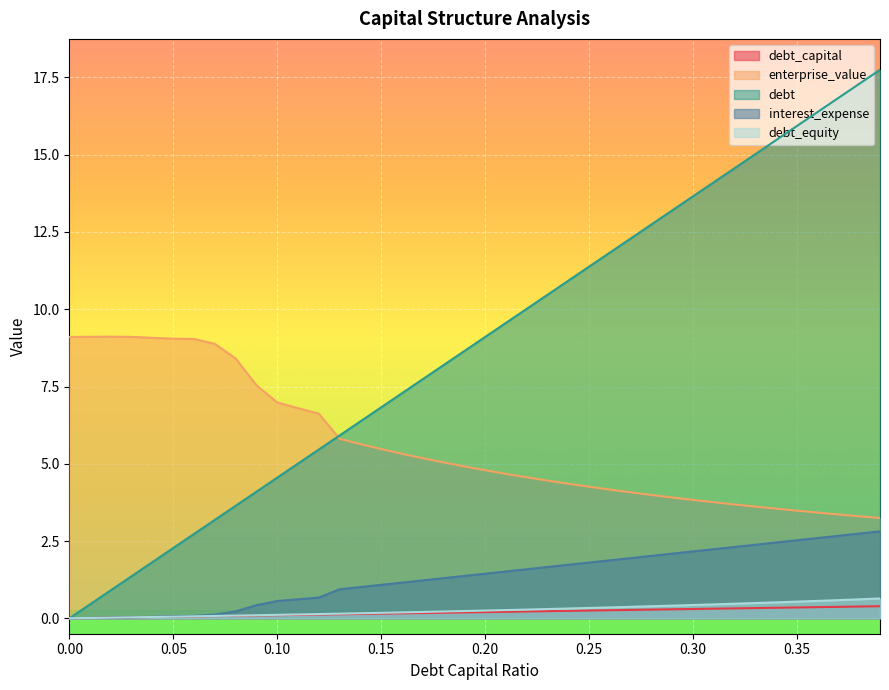

How many values in the interest_expense series are below 1?

14